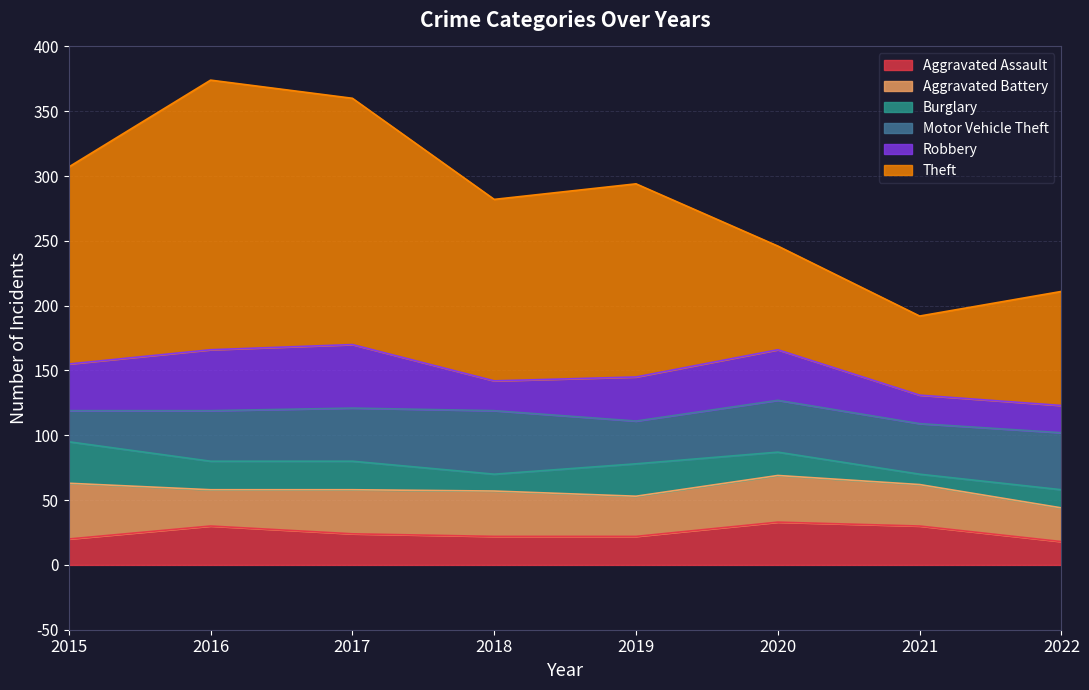

Between 2019 and 2022, which series saw the biggest shift?

Theft